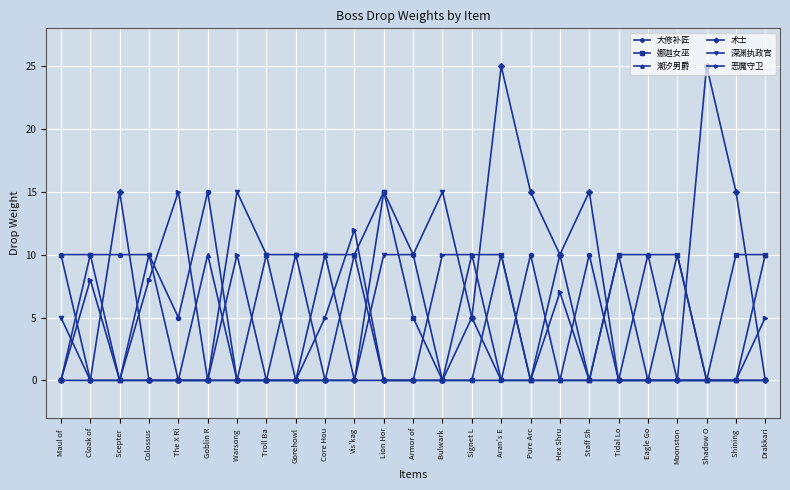

True or false: 恶魔守卫 has more than 1 interior local peaks.

True